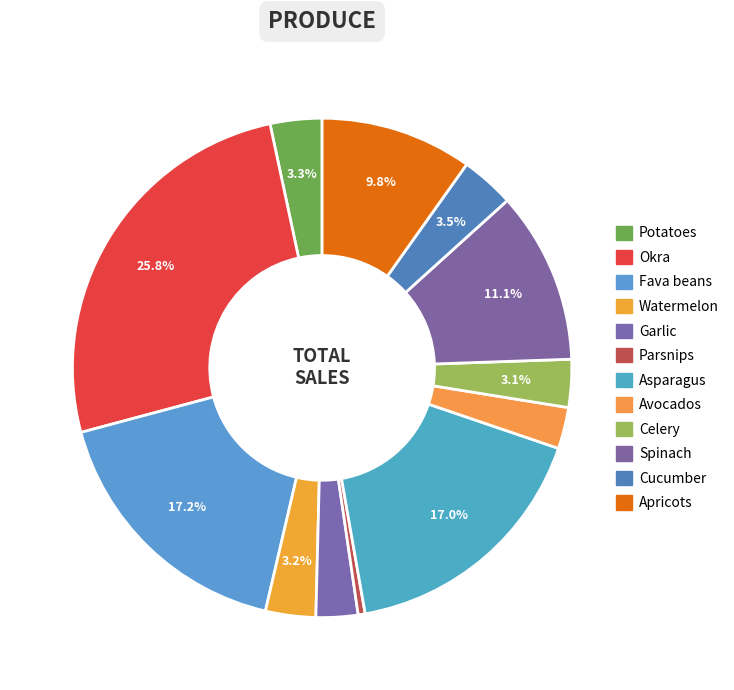

Approximately how many times larger is the value at Cucumber compared to Watermelon?

1.1